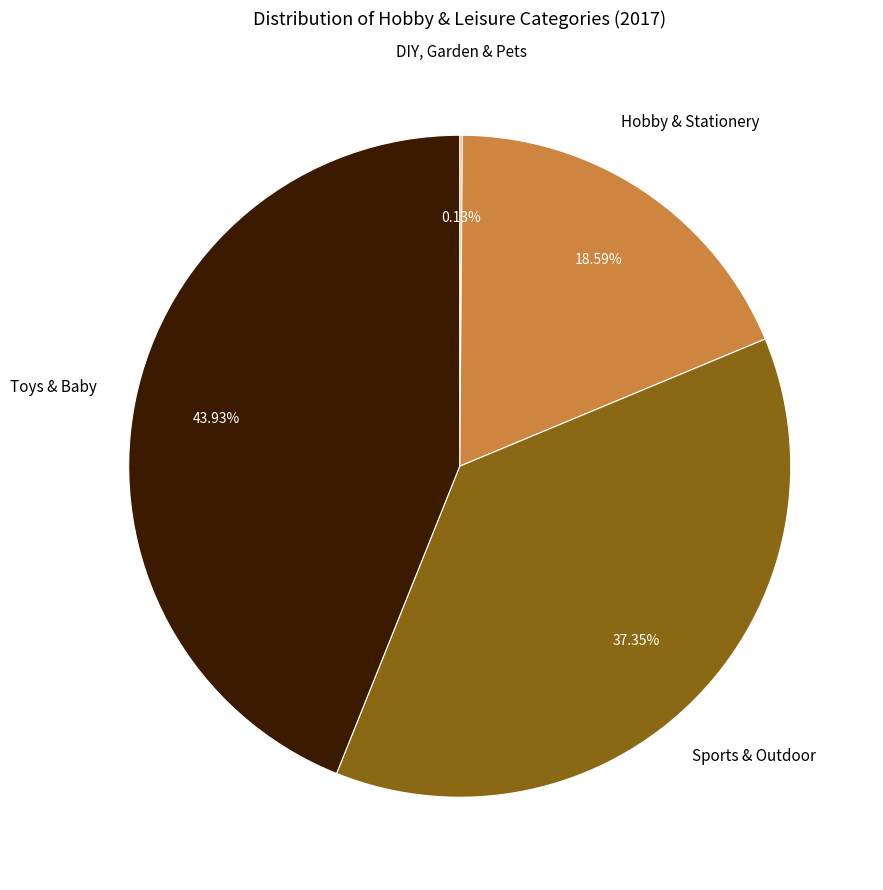

Is there a majority slice in this chart?

No